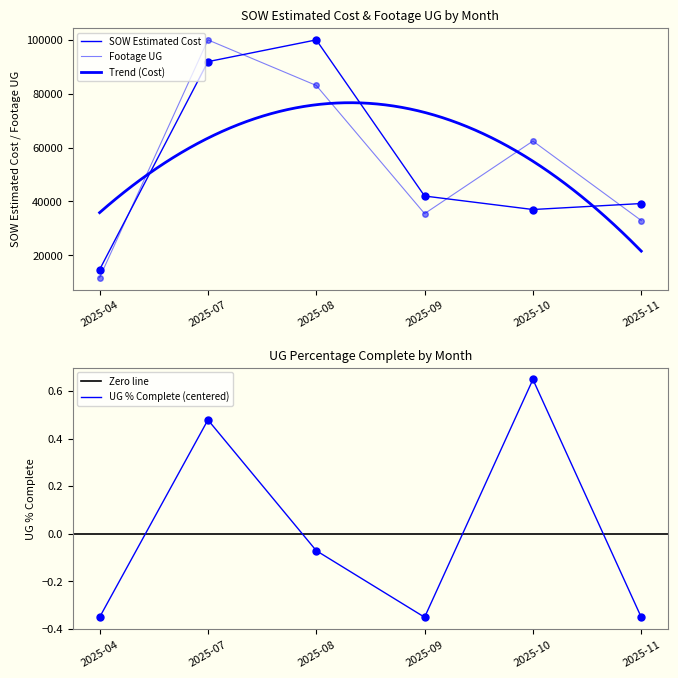

The value of UG Percentage Complete at 2025-09 is -0.4. True or false?

True